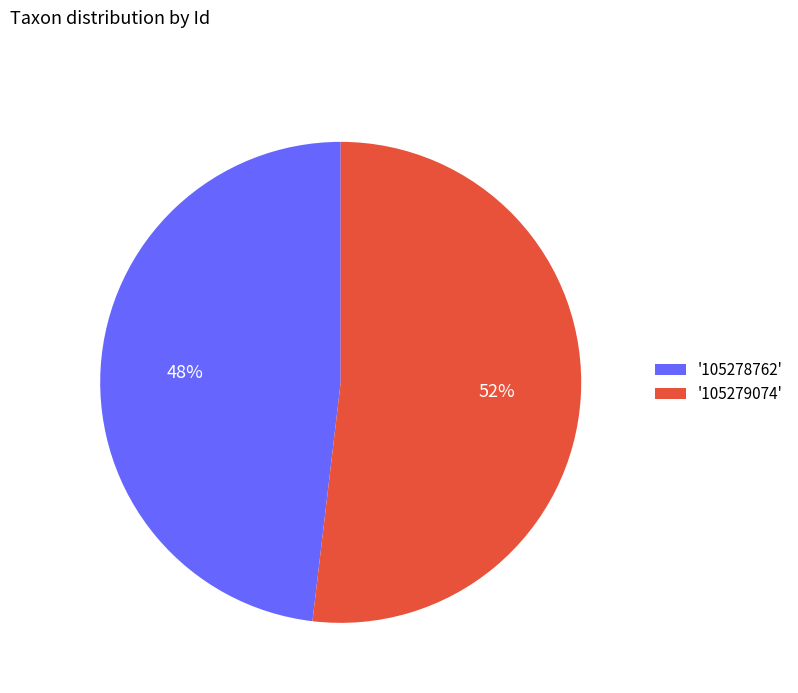

Rank the categories by value from lowest to highest.

'105278762', '105279074'